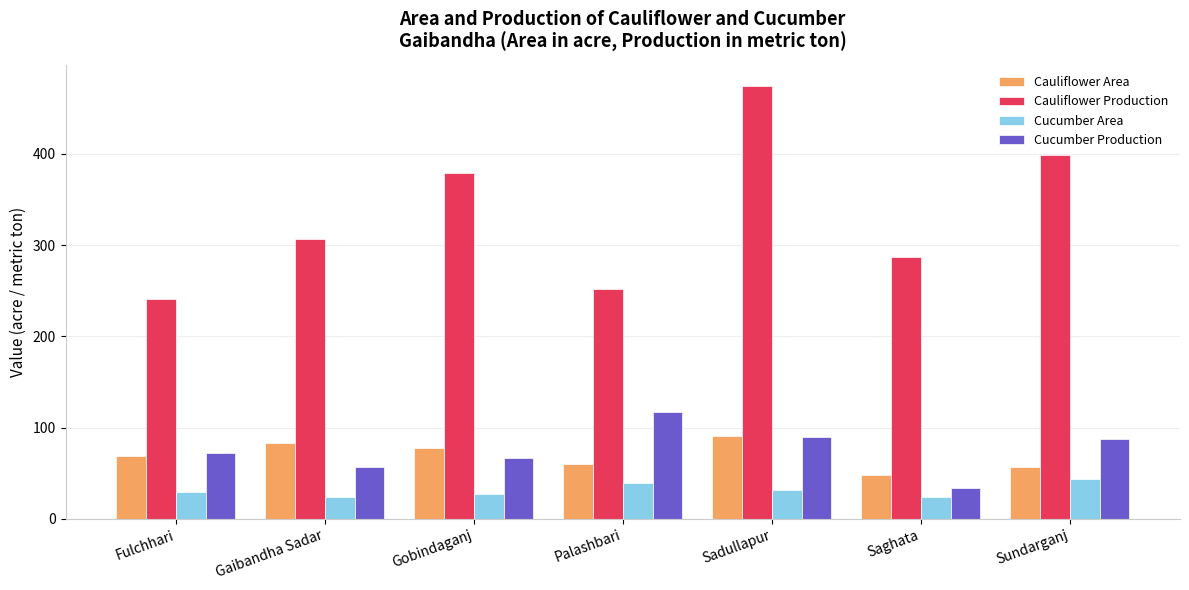

The value of Cauliflower Production at Palashbari is 252. True or false?

True